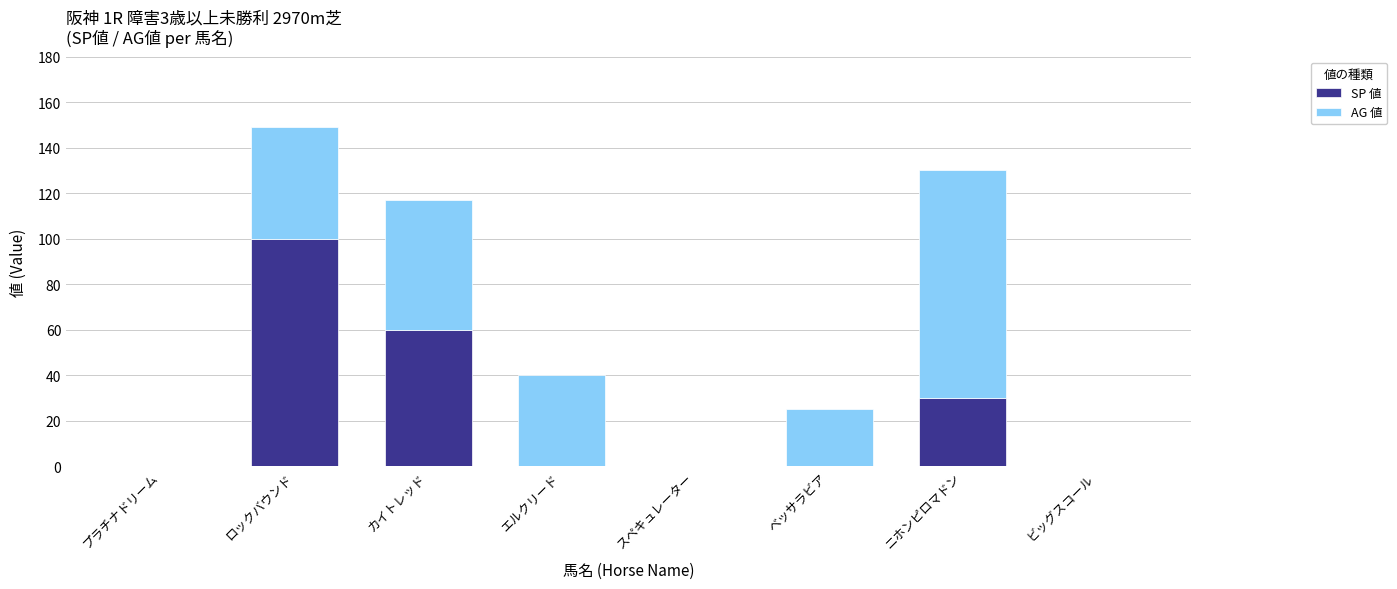

What is the sum of all SP 値 values?

190